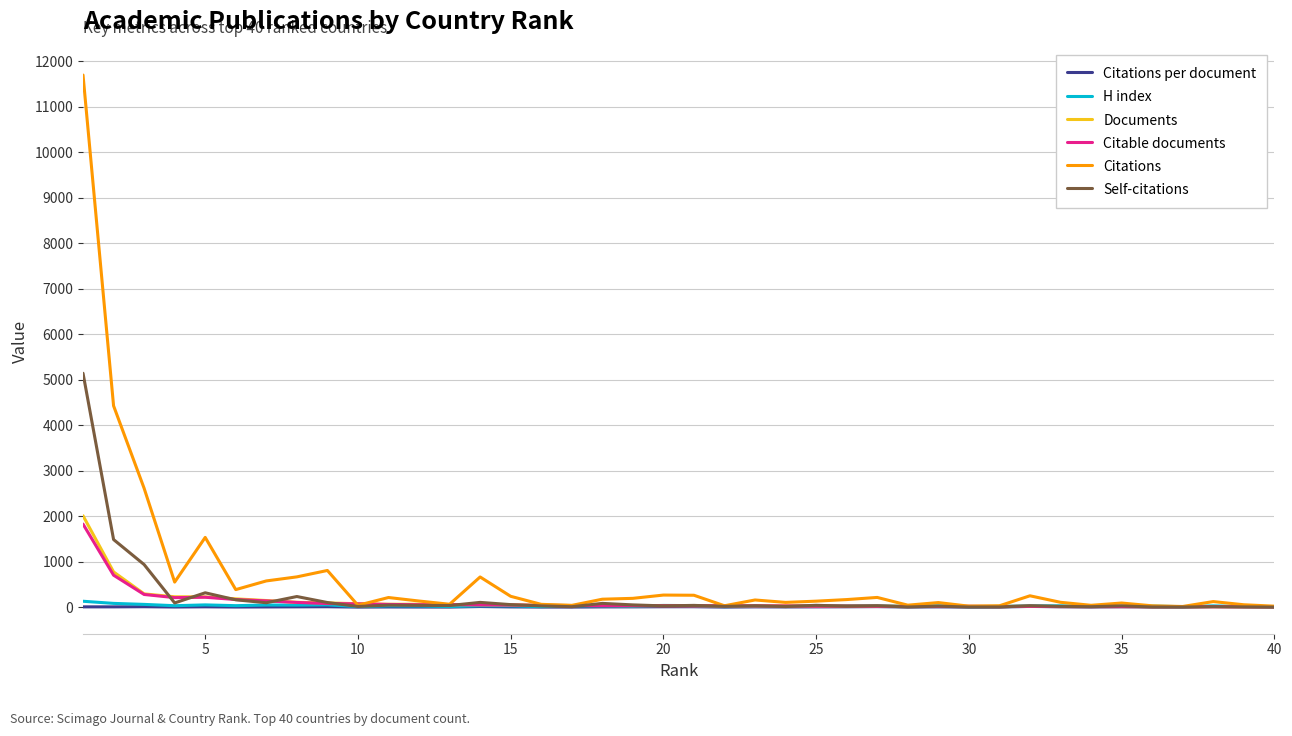

What is the lowest value of the H index series?

10.0